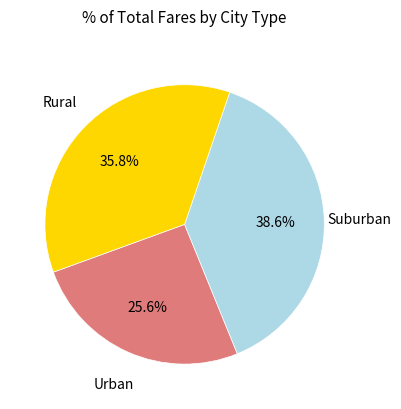

Does any single category account for the majority?

No